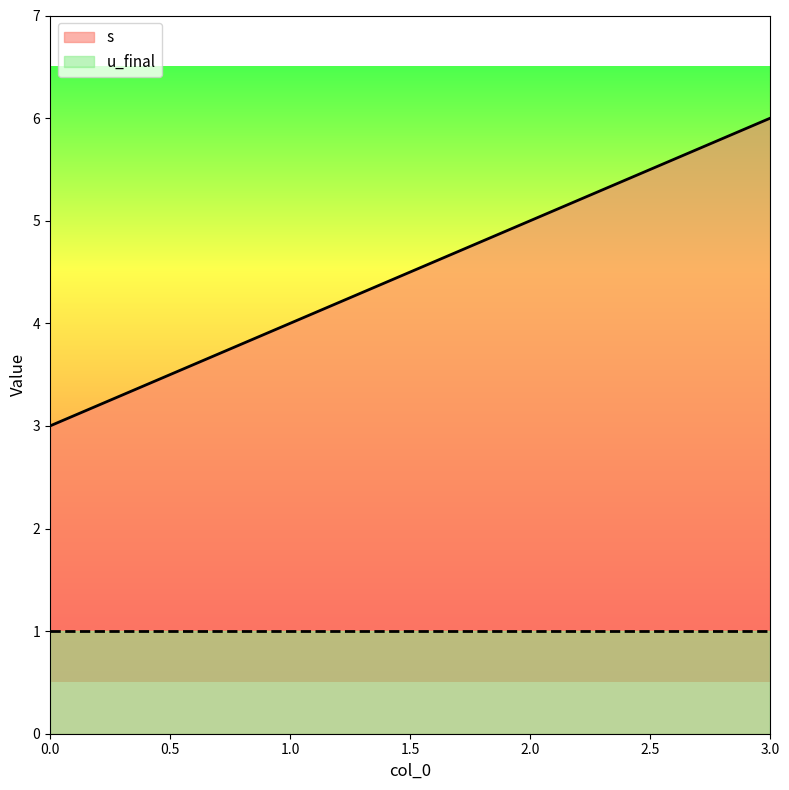

What is the difference between the values at 2 and 0?

2